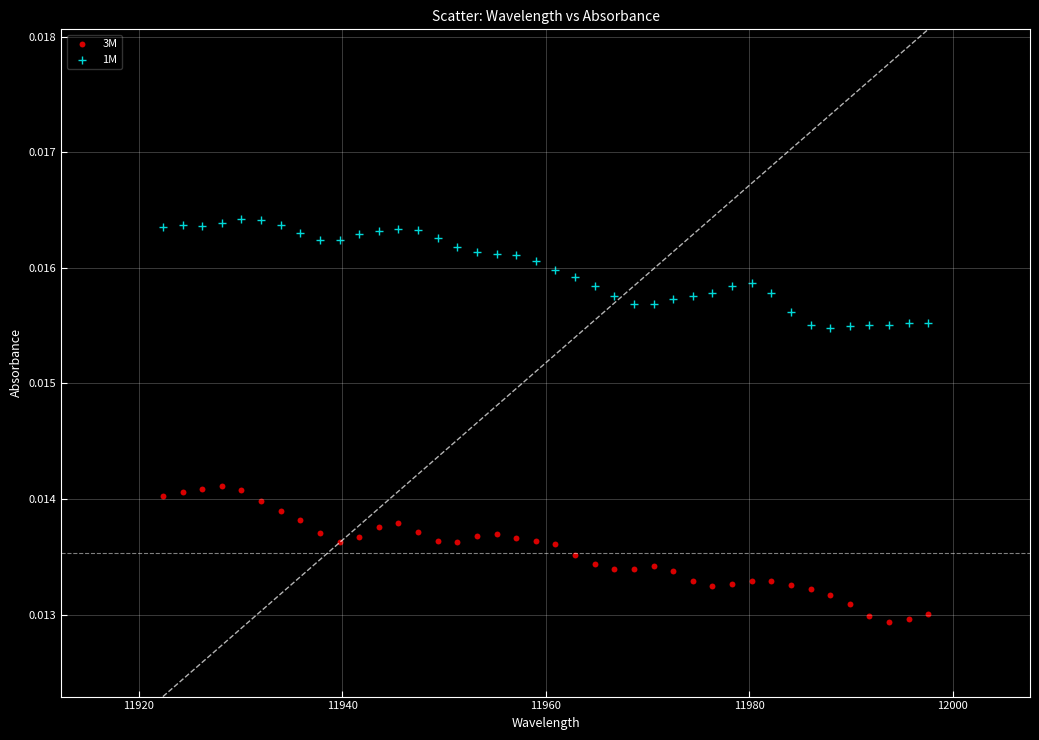

Which series contains the highest Y value?

1M